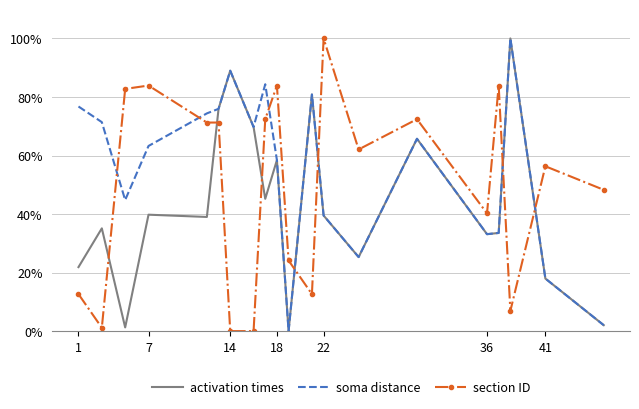

Which series has the largest total across all categories?

soma distance